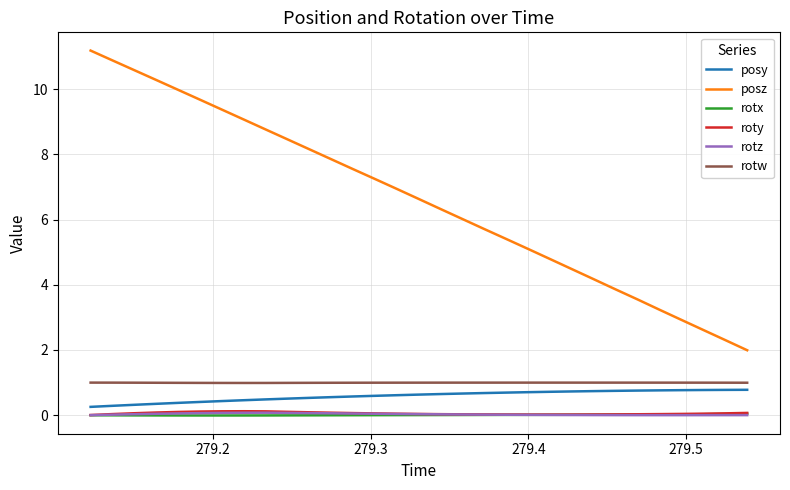

True or false: rotw and posz cross at least once.

False